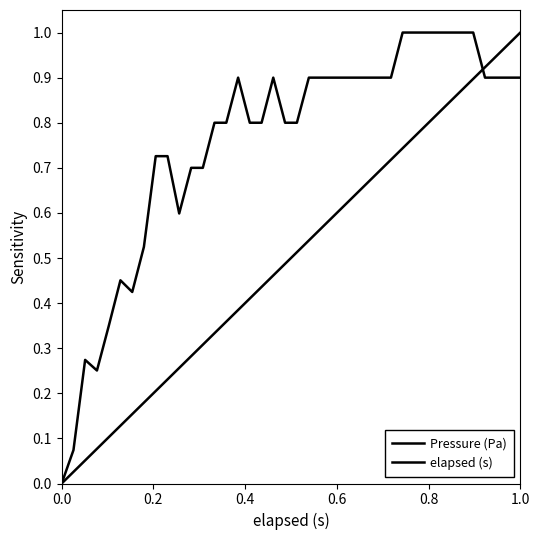

What is the difference between the maximum and minimum values in the Pressure (Pa) series?

1.0